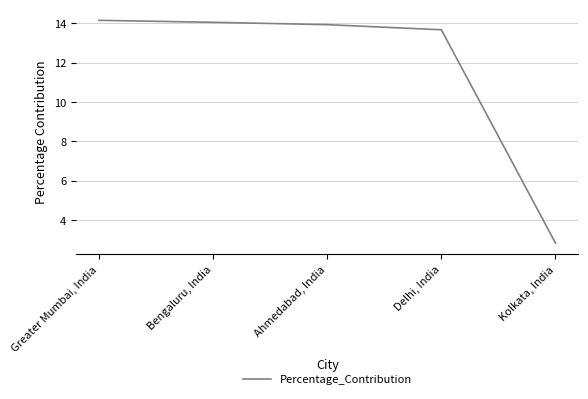

What position from the left is Bengaluru, India?

2